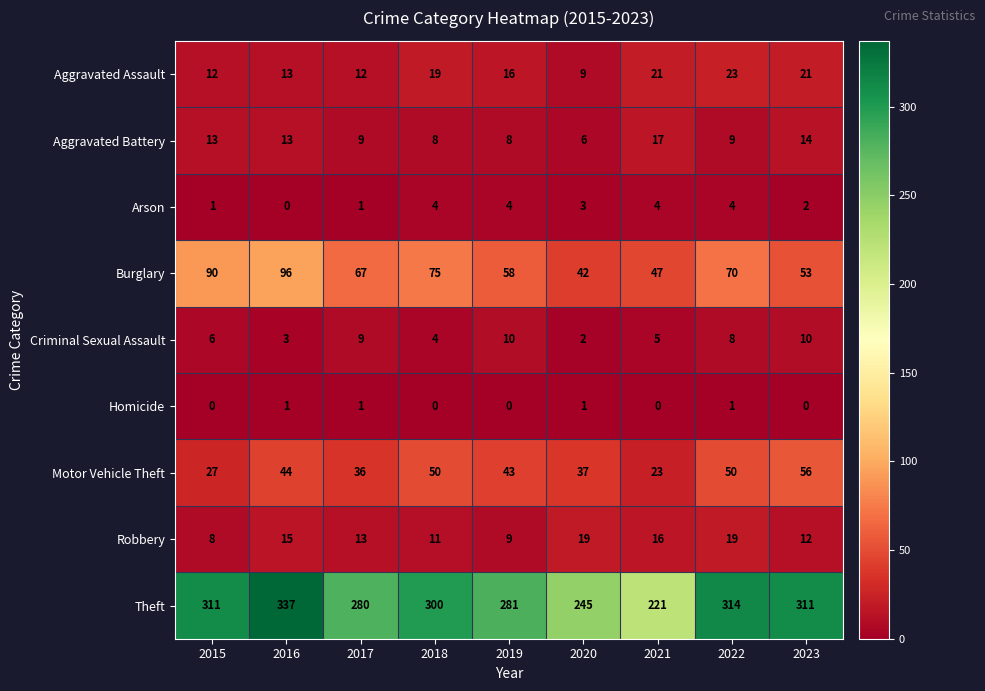

Where is Theft nearest to the value 279?

2017